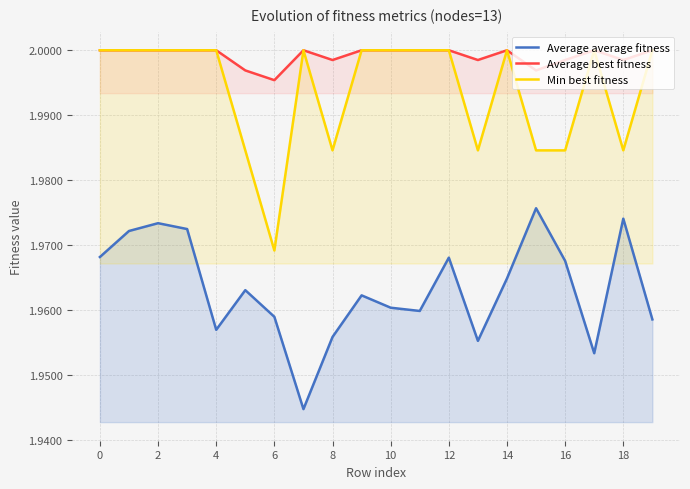

True or false: Min best fitness and Average best fitness intersect in this chart.

False